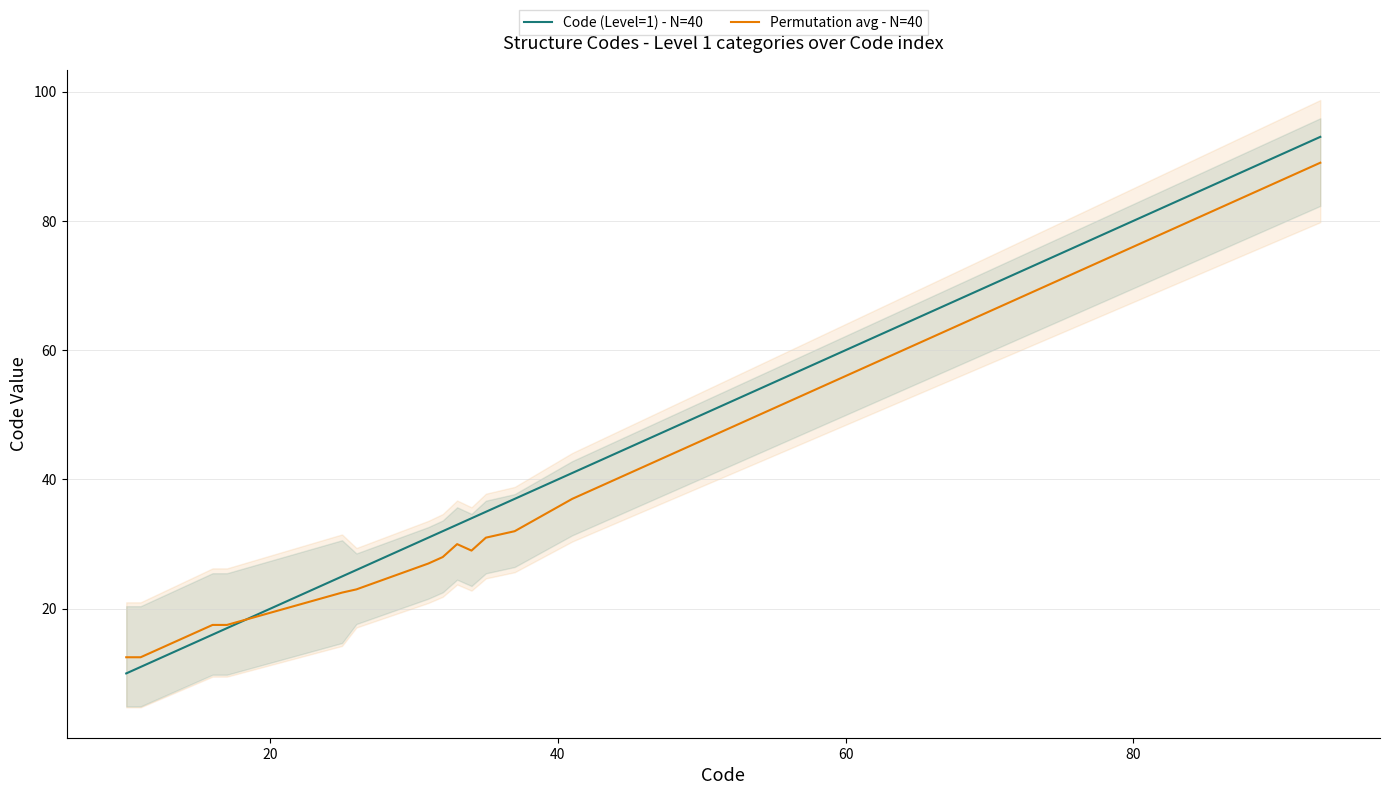

True or false: Permutation avg - N=40 has more than 1 points higher than both neighbors.

False